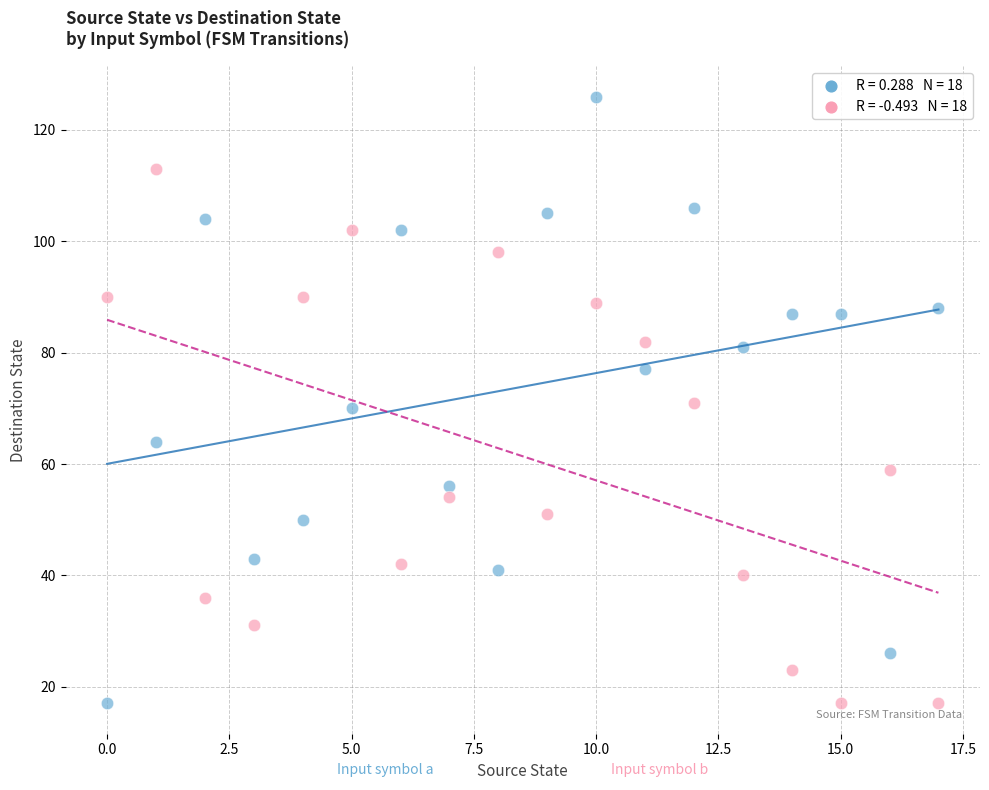

Across all data points, what is the range of Y values (max minus min)?

109